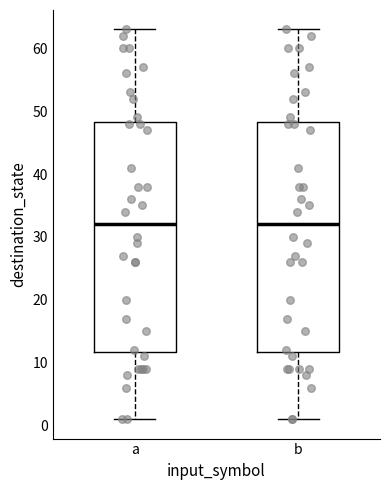

Reading left to right, transcribe this box plot: for each box, give where its median line is, the range the box spans, and where its two whiskers end, as read against the y-axis. The values are not printed on the chart, so give them approximately, as read against the axis.

a: median 32, box 12 to 48, whiskers 1 to 63
b: median 32, box 12 to 48, whiskers 1 to 63